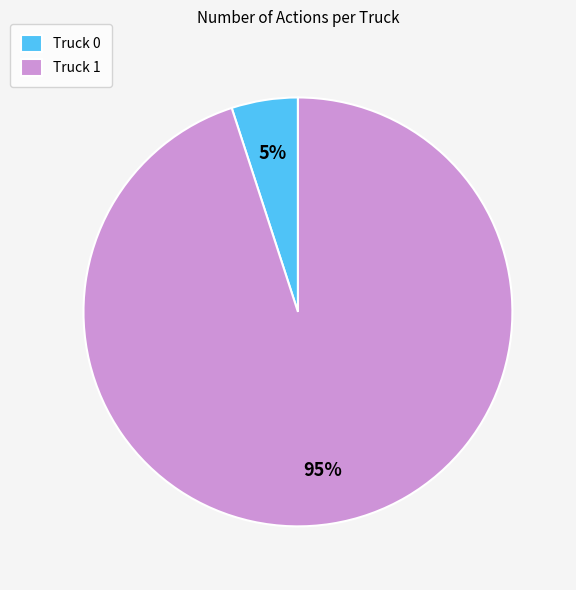

To the nearest percent, what percentage of the pie is Truck 1?

95%